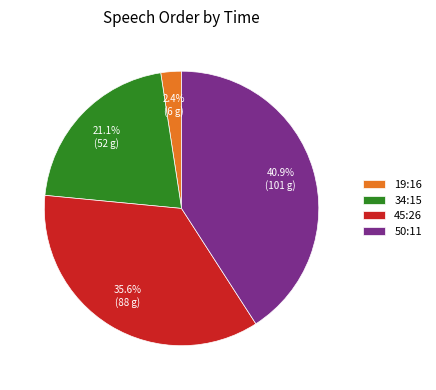

What is the ratio of the value at 45:26 to the value at 50:11?

0.9